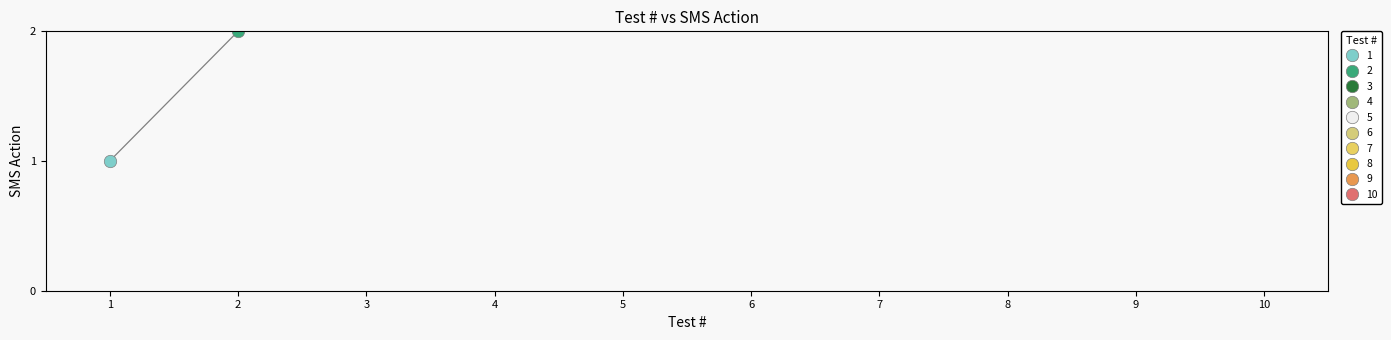

Between 8 and 10, which is larger?

10